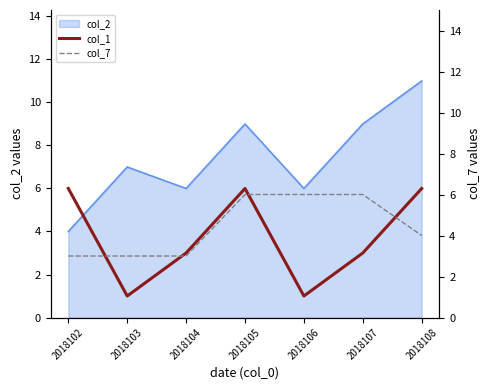

What is the approximate value of col_1 at 2018106?

1